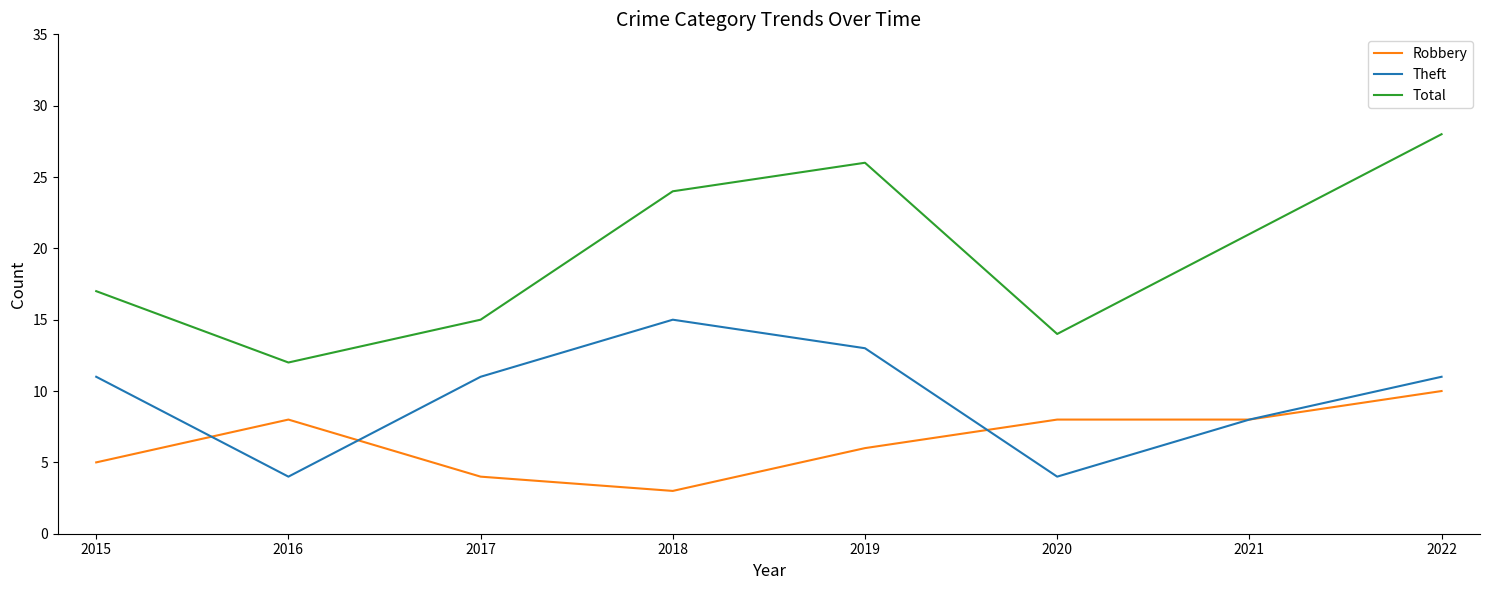

Count the Theft values in the range 8 to 13.

5